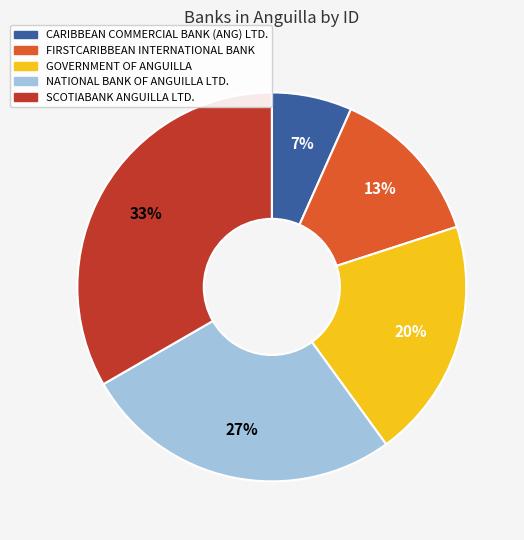

How many slices are in this pie chart?

5